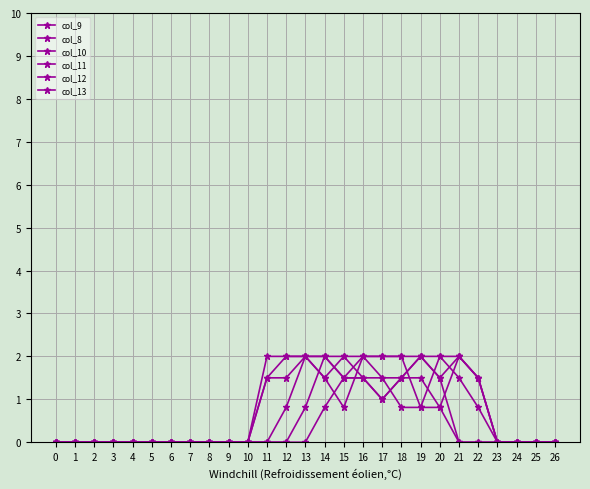

What is the greatest value displayed?

2.0